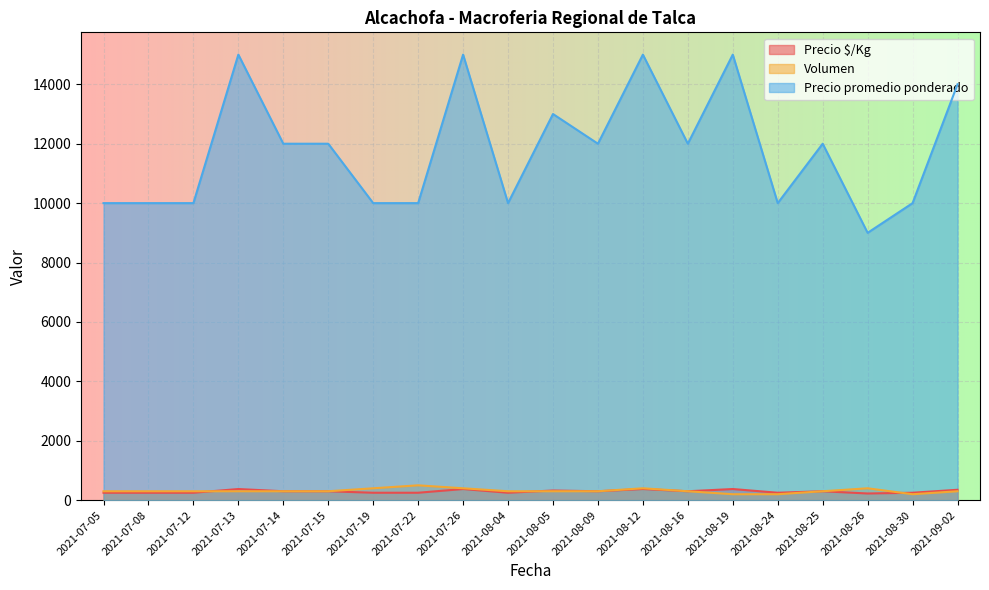

True or false: Volumen and Precio promedio ponderado intersect in this chart.

False